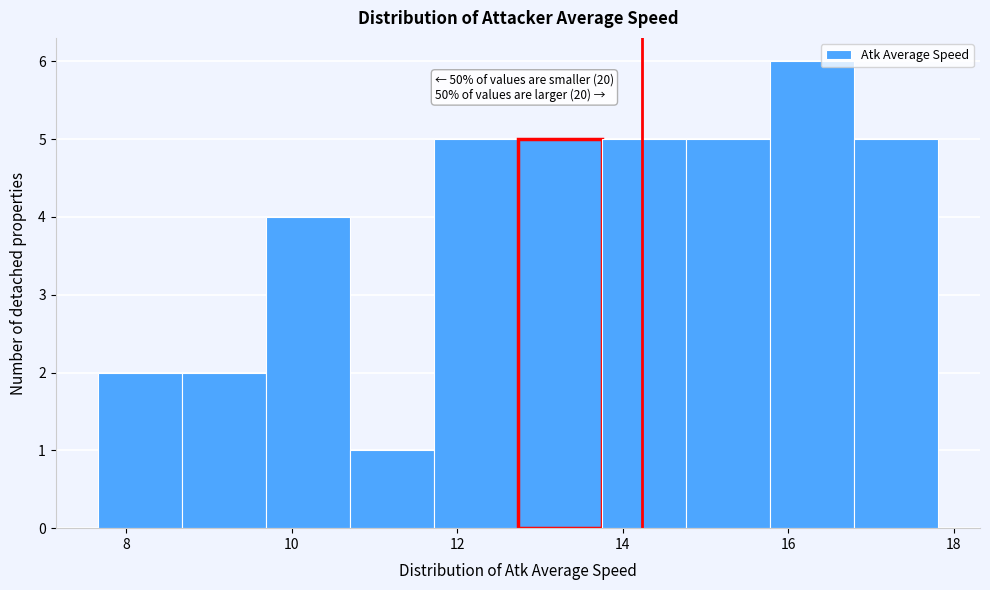

Which range on the x-axis has the tallest bar?

15.8 to 16.8